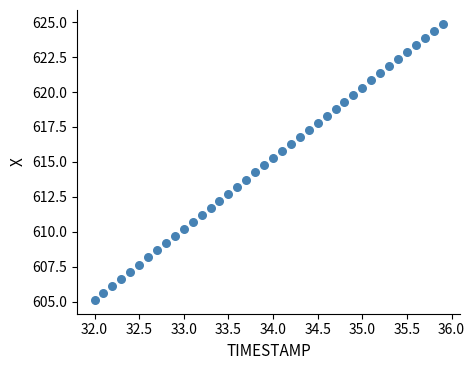

What is the range of Y values (max minus min)?

19.8